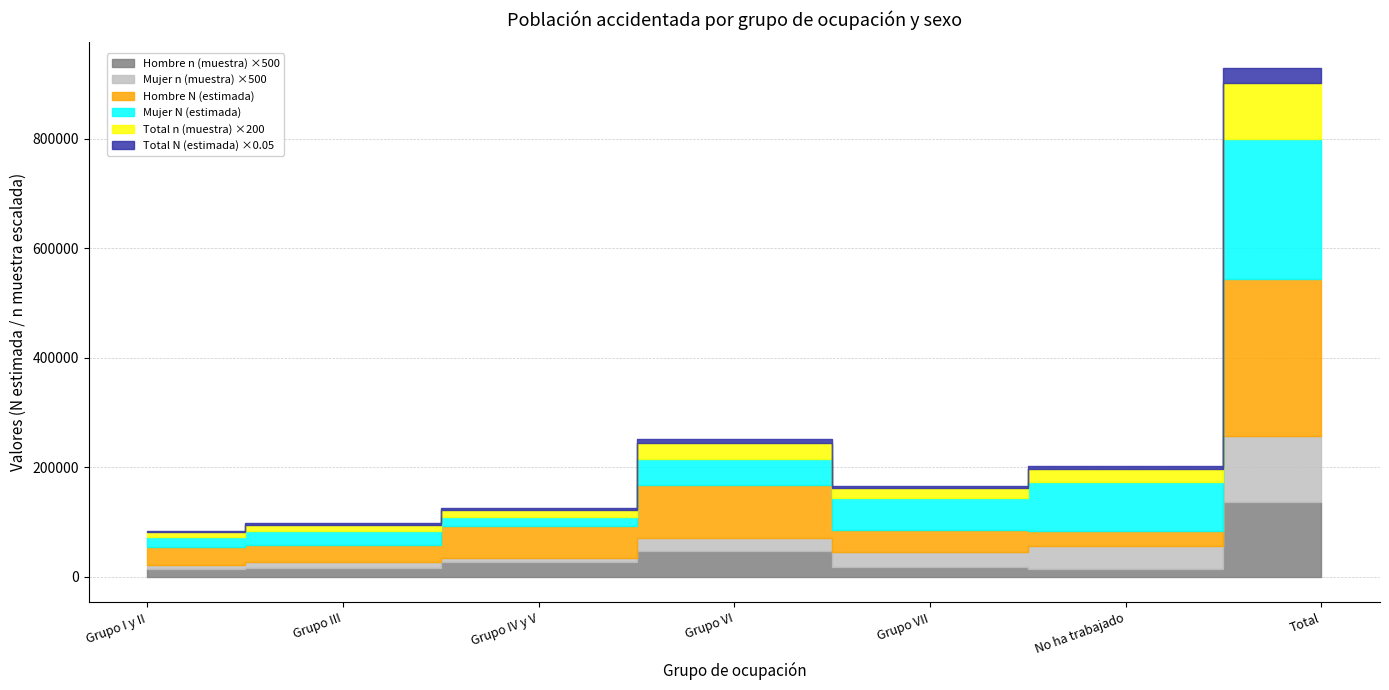

Reading right to left, extract all data points from this chart.

Hombre N (estimada): 286972	26825	39263	95620	59797	31505	33962
Mujer N (estimada): 255405	90325	58226	48679	15013	25832	17329
Total N (estimada): 542377	117150	97489	144299	74810	57337	51291
Hombre n (muestra): 275	28	37	96	54	31	29
Mujer n (muestra): 239	86	55	47	14	23	14
Total n (muestra): 514	114	92	143	68	54	43